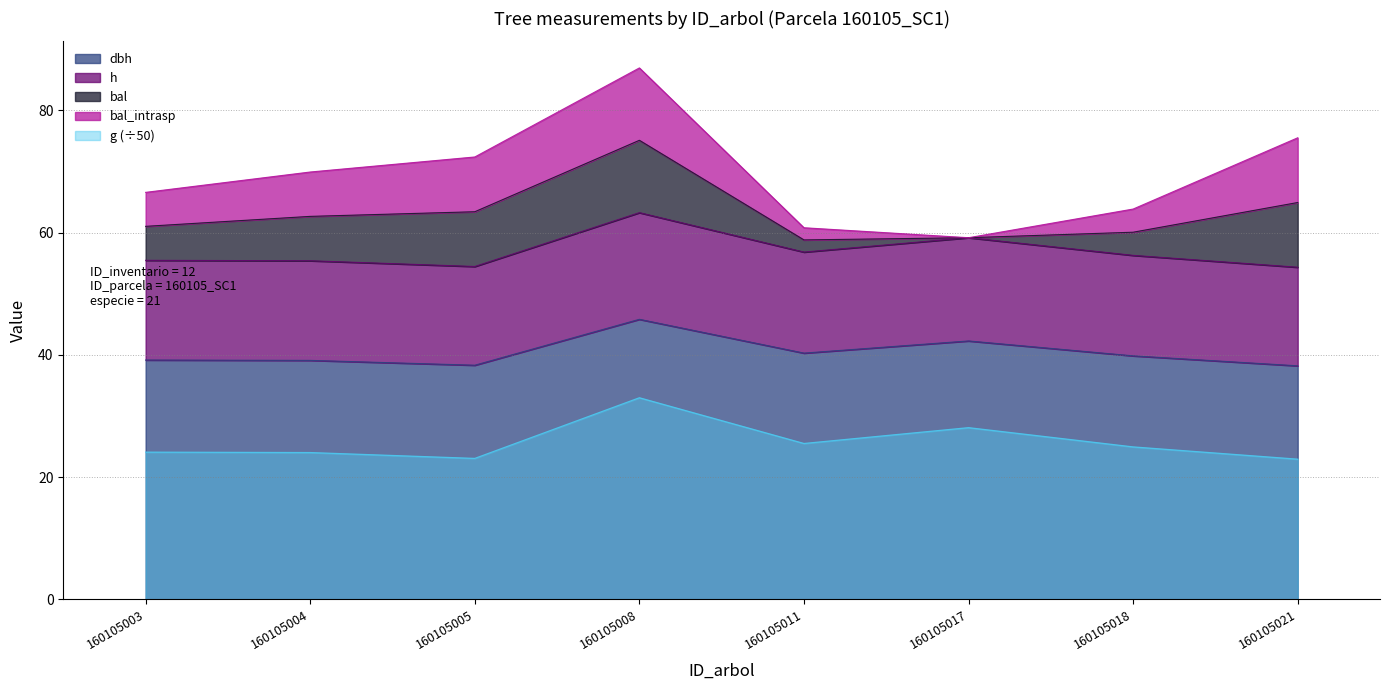

How many interior local valleys does the h series have?

2